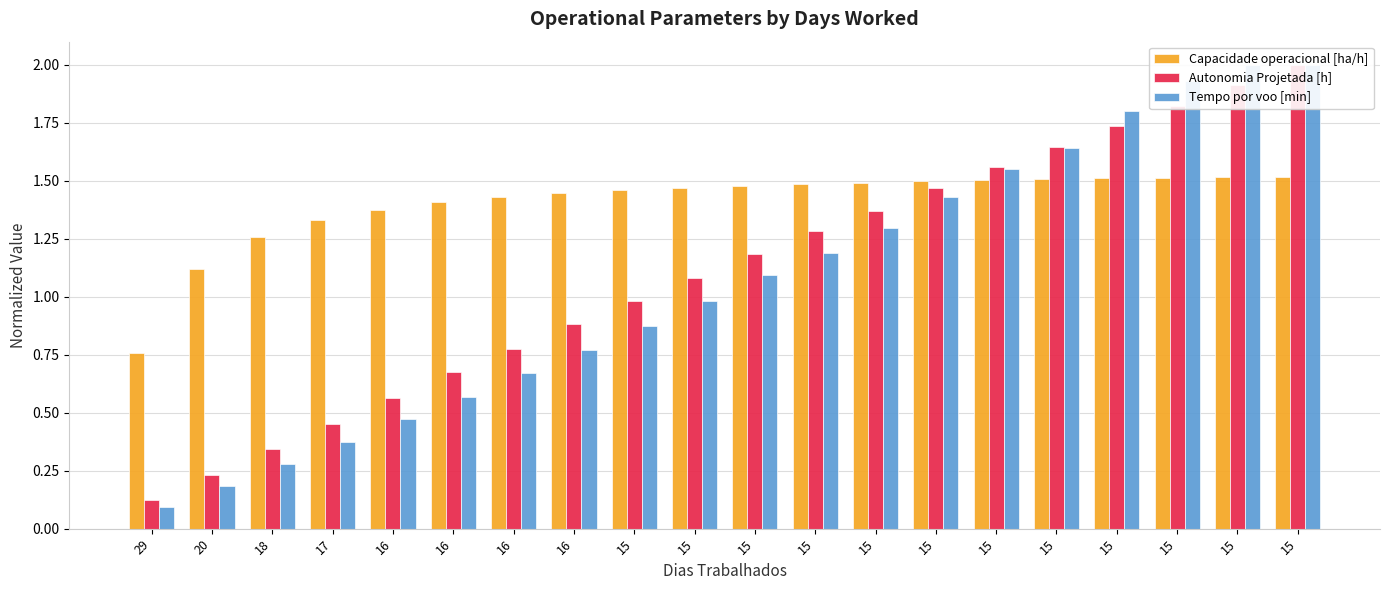

What is the value of the Capacidade operacional [ha/h] bar at the 8th from the left?

1.4